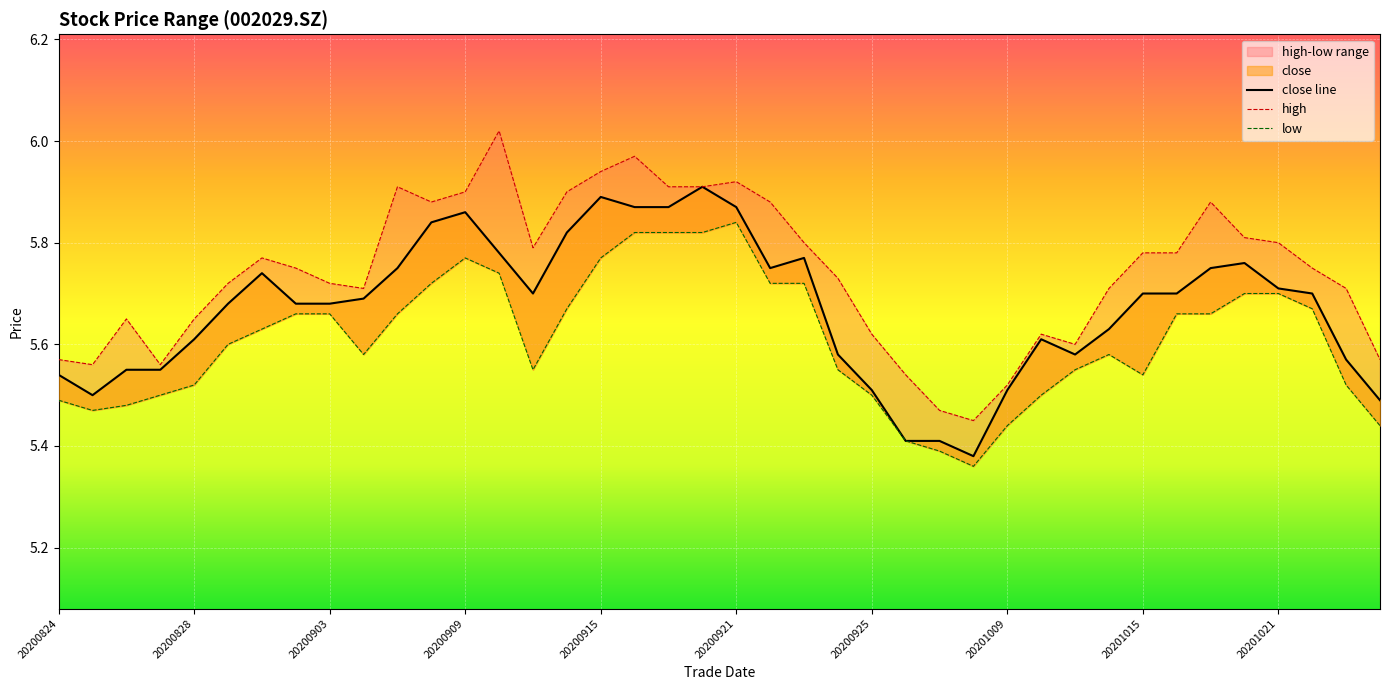

True or false: low and high intersect in this chart.

False